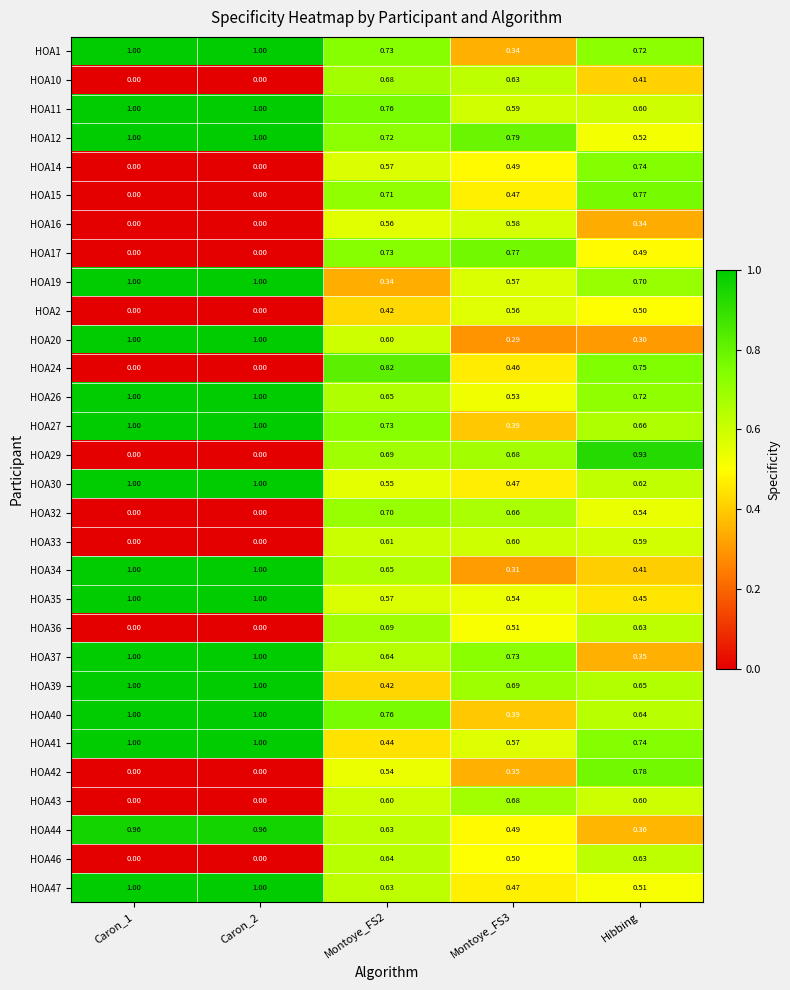

What is the greatest value displayed?

1.0